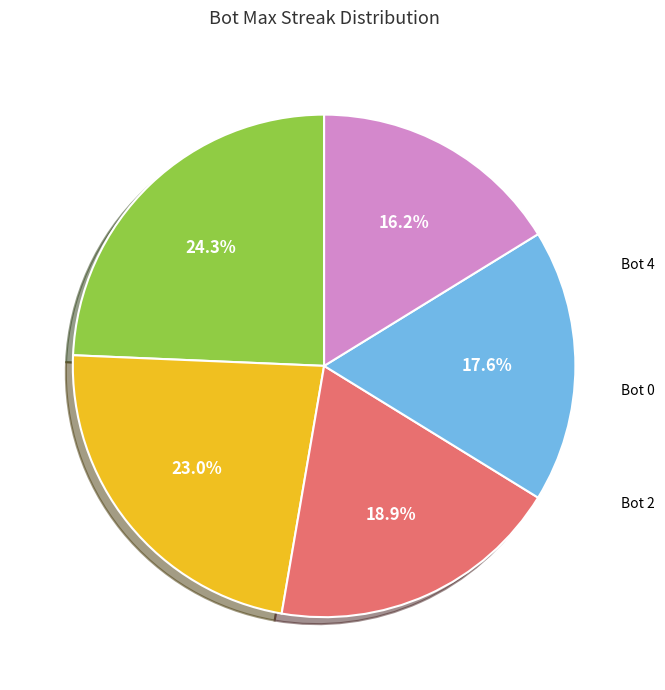

Is there any slice that represents more than half of the pie?

No